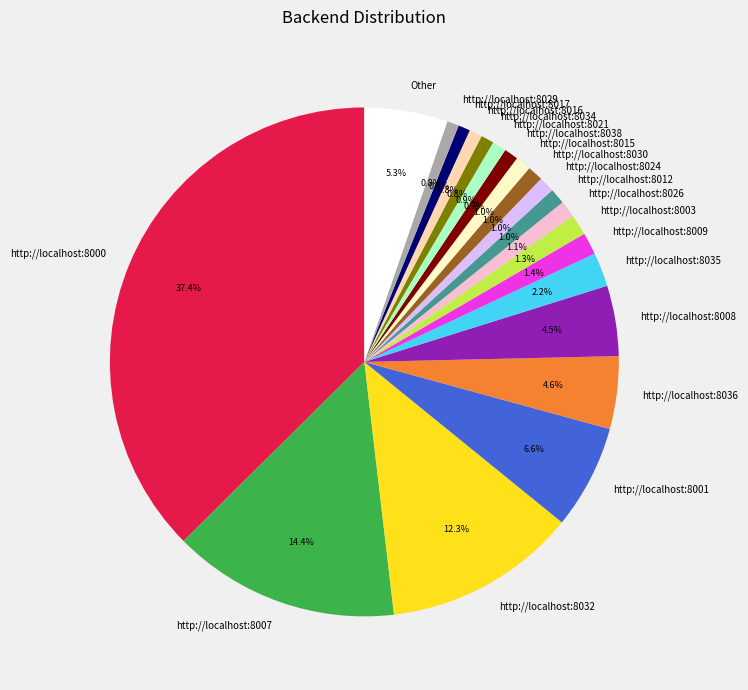

What percentage is NOT represented by http://localhost:8036?

95.4%